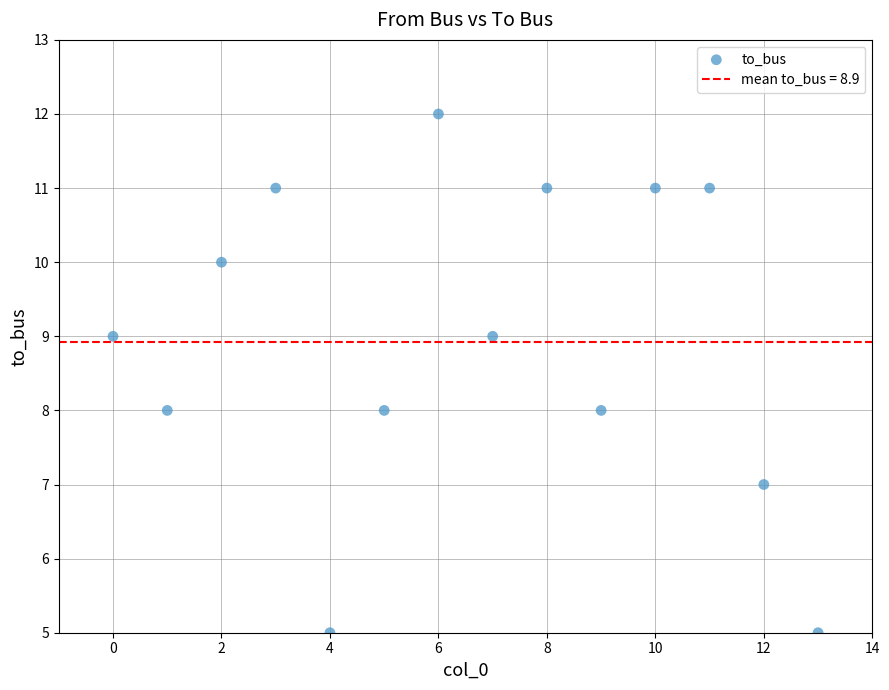

What is the range of Y values (max minus min)?

7